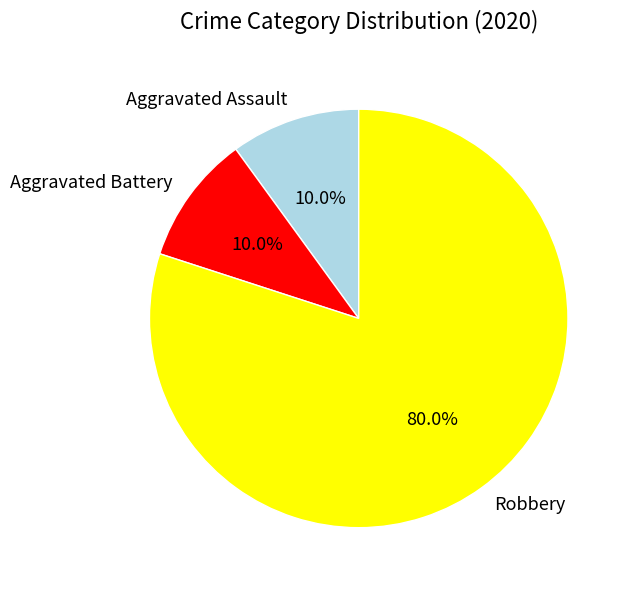

Which slice represents more than half of the pie?

Robbery